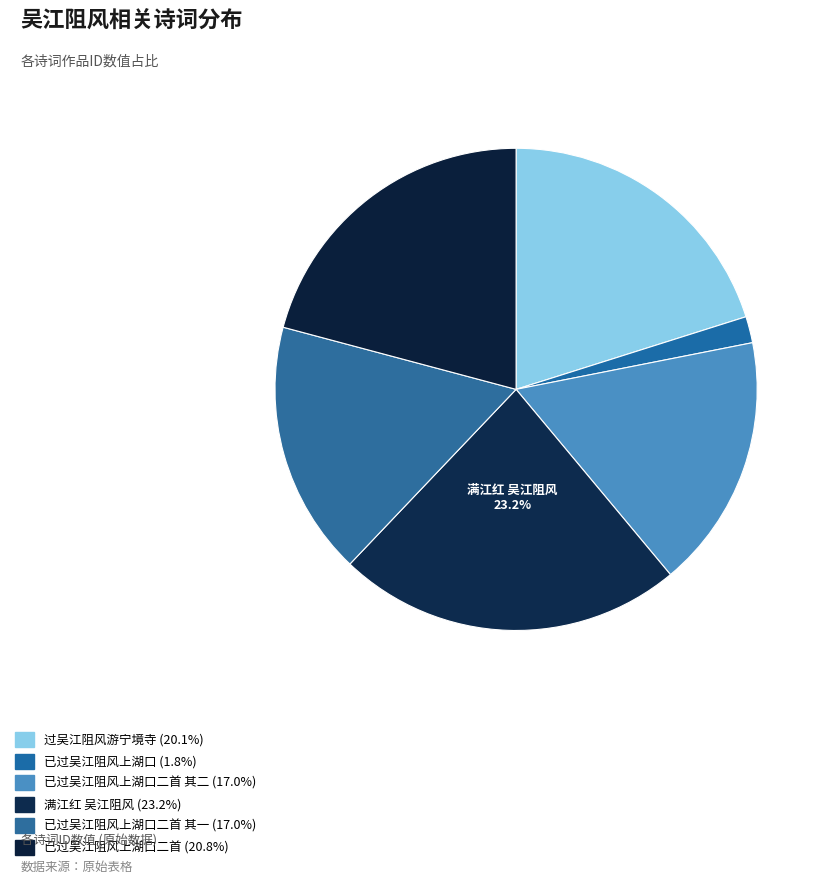

How many segments does this pie chart have?

6